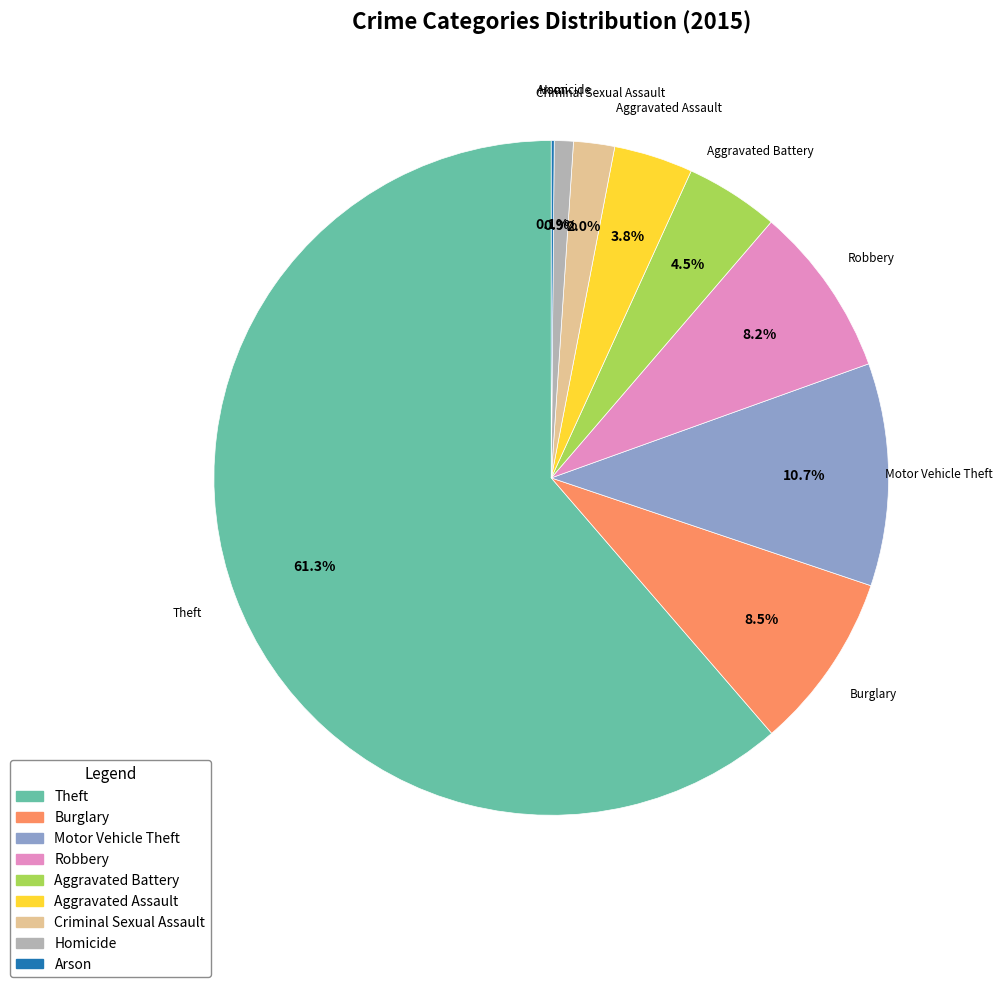

What percentage do Theft and Burglary together represent?

69.8%